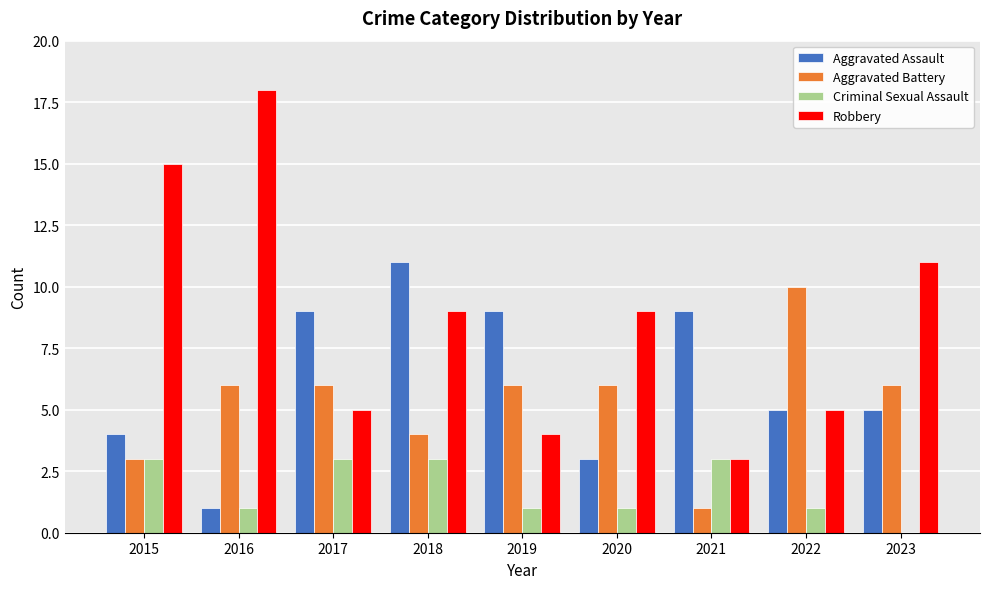

What is the total value across all series at 2021?

16